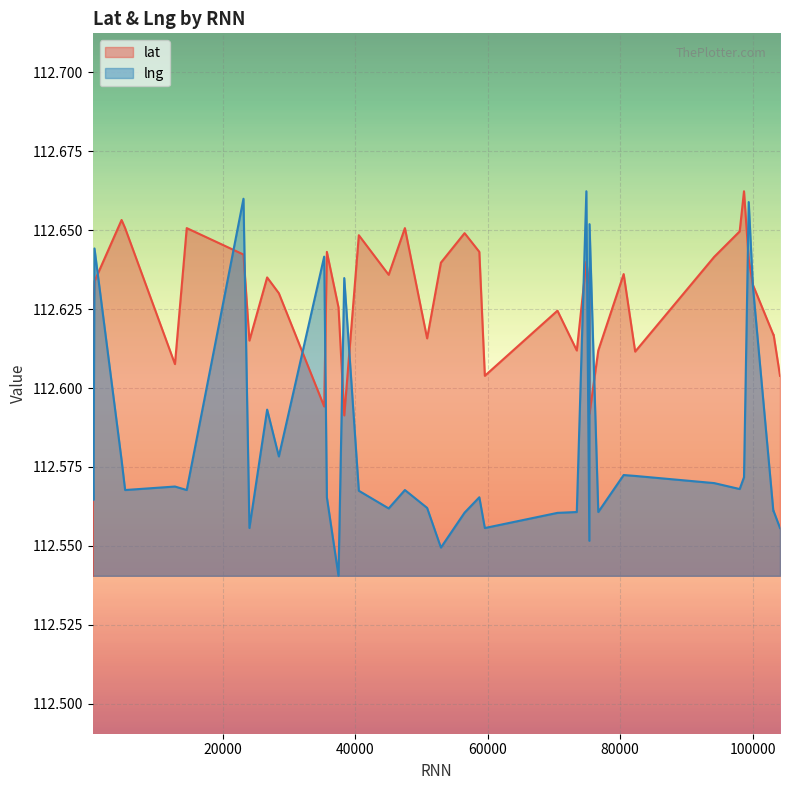

At which category does lng reach its first local peak?

669